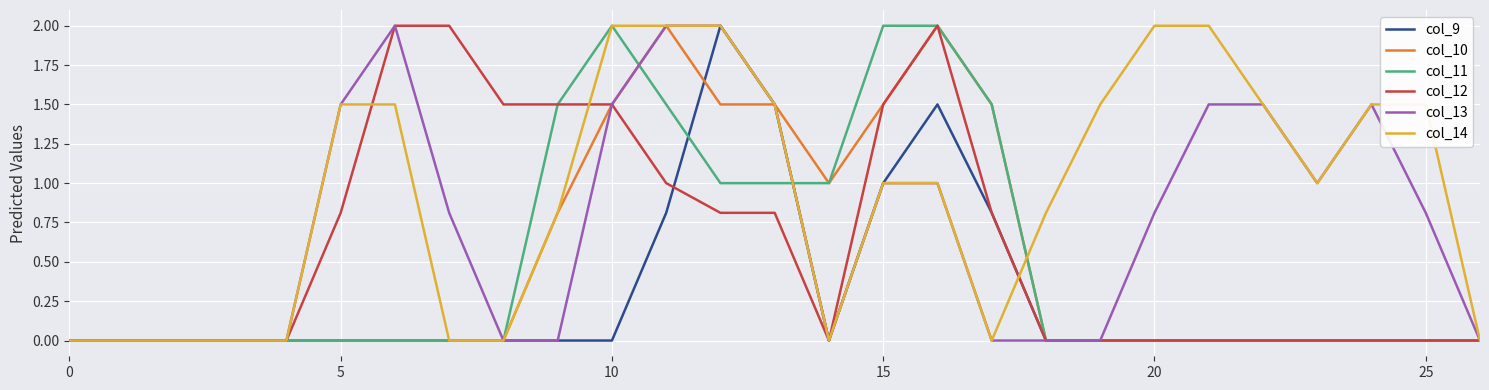

Reading left to right, list all the values displayed in this chart.

col_9: 0.0	0.0	0.0	0.0	0.0	0.0	0.0	0.0	0.0	0.0	0.0	0.8	2.0	1.5	0.0	1.0	1.5	0.8	0.0	0.0	0.0	0.0	0.0	0.0	0.0	0.0	0.0
col_10: 0.0	0.0	0.0	0.0	0.0	0.0	0.0	0.0	0.0	0.8	1.5	2.0	1.5	1.5	1.0	1.5	2.0	1.5	0.0	0.0	0.0	0.0	0.0	0.0	0.0	0.0	0.0
col_11: 0.0	0.0	0.0	0.0	0.0	0.0	0.0	0.0	0.0	1.5	2.0	1.5	1.0	1.0	1.0	2.0	2.0	1.5	0.0	0.0	0.0	0.0	0.0	0.0	0.0	0.0	0.0
col_12: 0.0	0.0	0.0	0.0	0.0	0.8	2.0	2.0	1.5	1.5	1.5	1.0	0.8	0.8	0.0	1.5	2.0	0.8	0.0	0.0	0.0	0.0	0.0	0.0	0.0	0.0	0.0
col_13: 0.0	0.0	0.0	0.0	0.0	1.5	2.0	0.8	0.0	0.0	1.5	2.0	2.0	1.5	0.0	1.0	1.0	0.0	0.0	0.0	0.8	1.5	1.5	1.0	1.5	0.8	0.0
col_14: 0.0	0.0	0.0	0.0	0.0	1.5	1.5	0.0	0.0	0.8	2.0	2.0	2.0	1.5	0.0	1.0	1.0	0.0	0.8	1.5	2.0	2.0	1.5	1.0	1.5	1.5	0.0